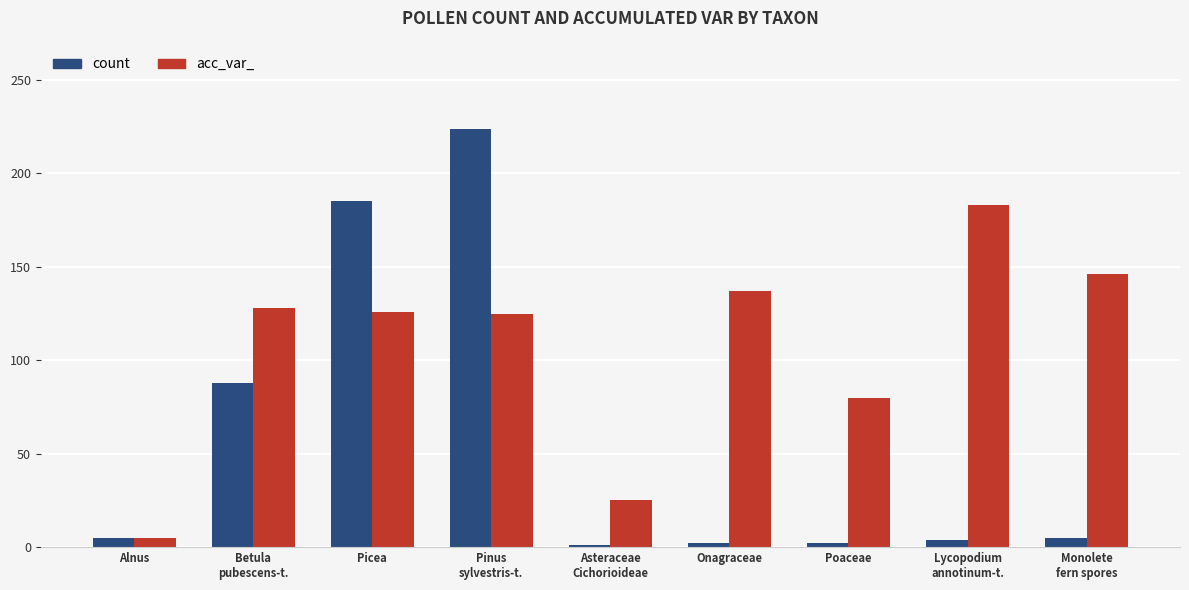

Between Asteraceae
Cichorioideae and Monolete
fern spores, which series saw the biggest shift?

acc_var_